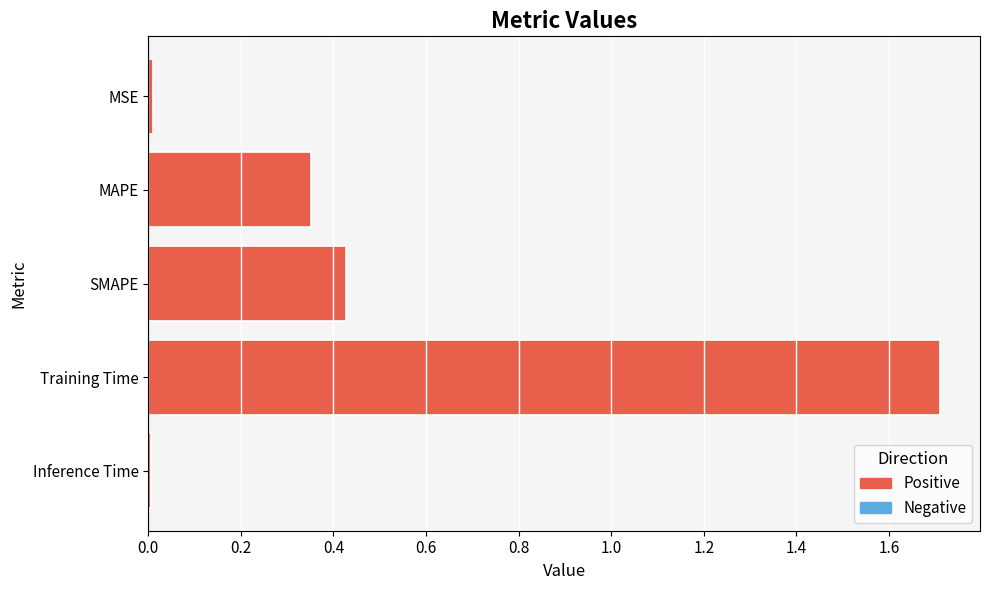

What position from the bottom is SMAPE?

3